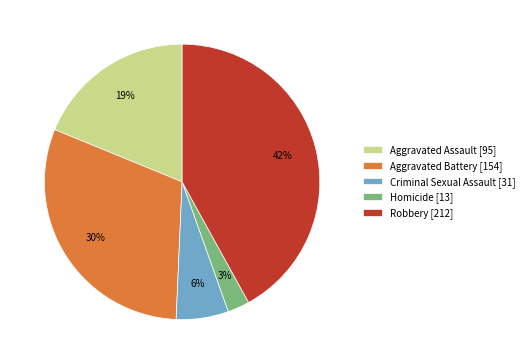

To the nearest percent, what portion does Criminal Sexual Assault represent?

6%